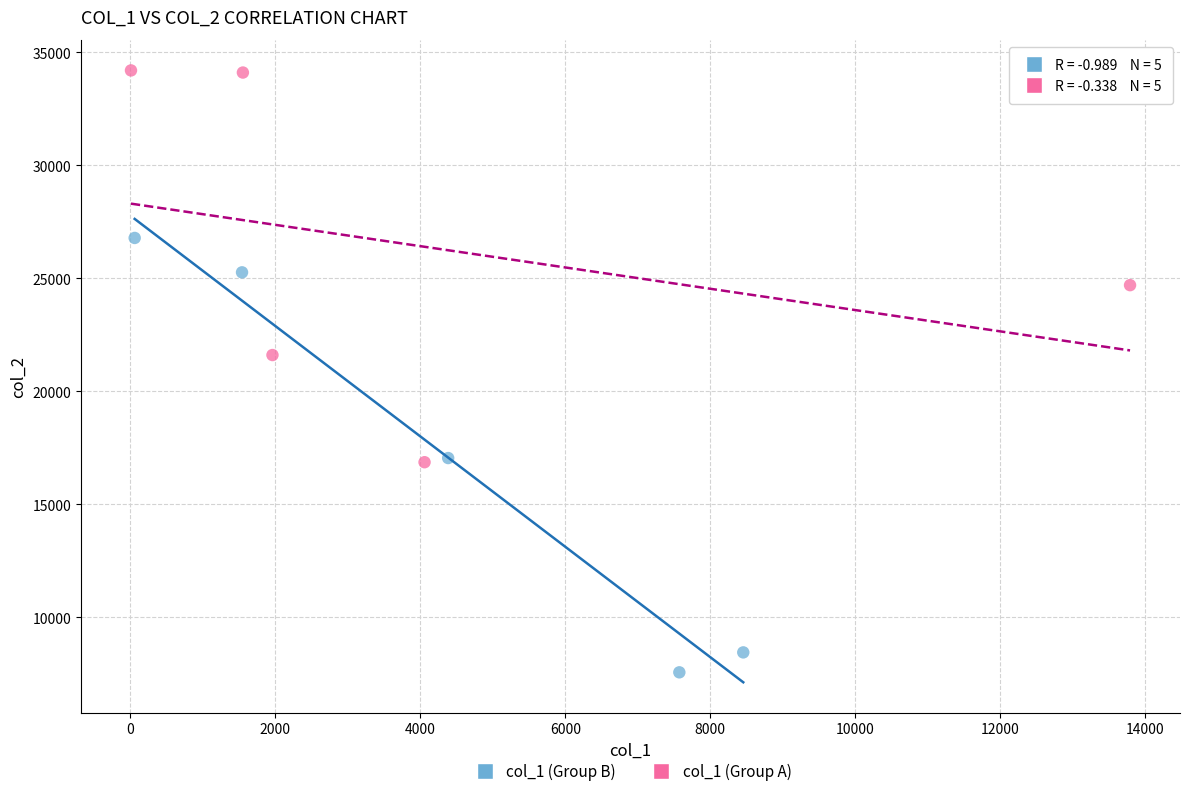

Which series contains the highest Y value?

col_1 (Group A)